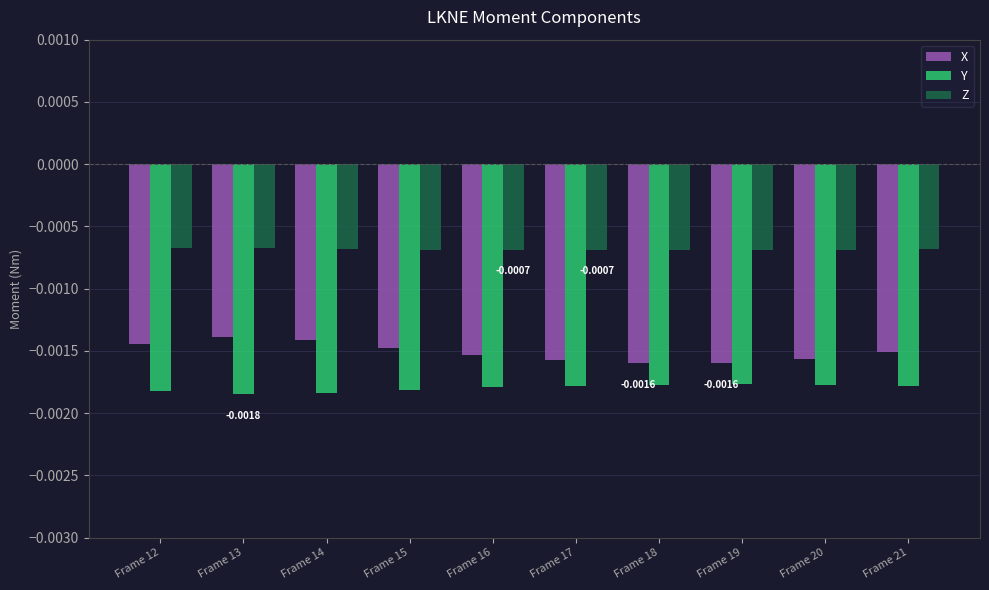

List the series in order of their peak value, lowest first.

Y, X, Z